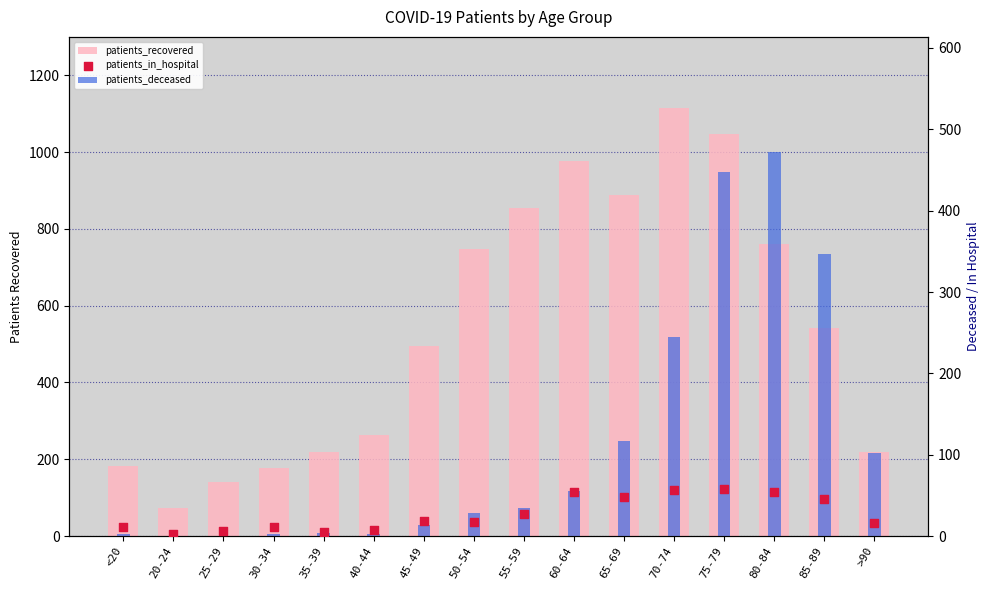

Which series has the largest Y range (max minus min)?

patients_recovered